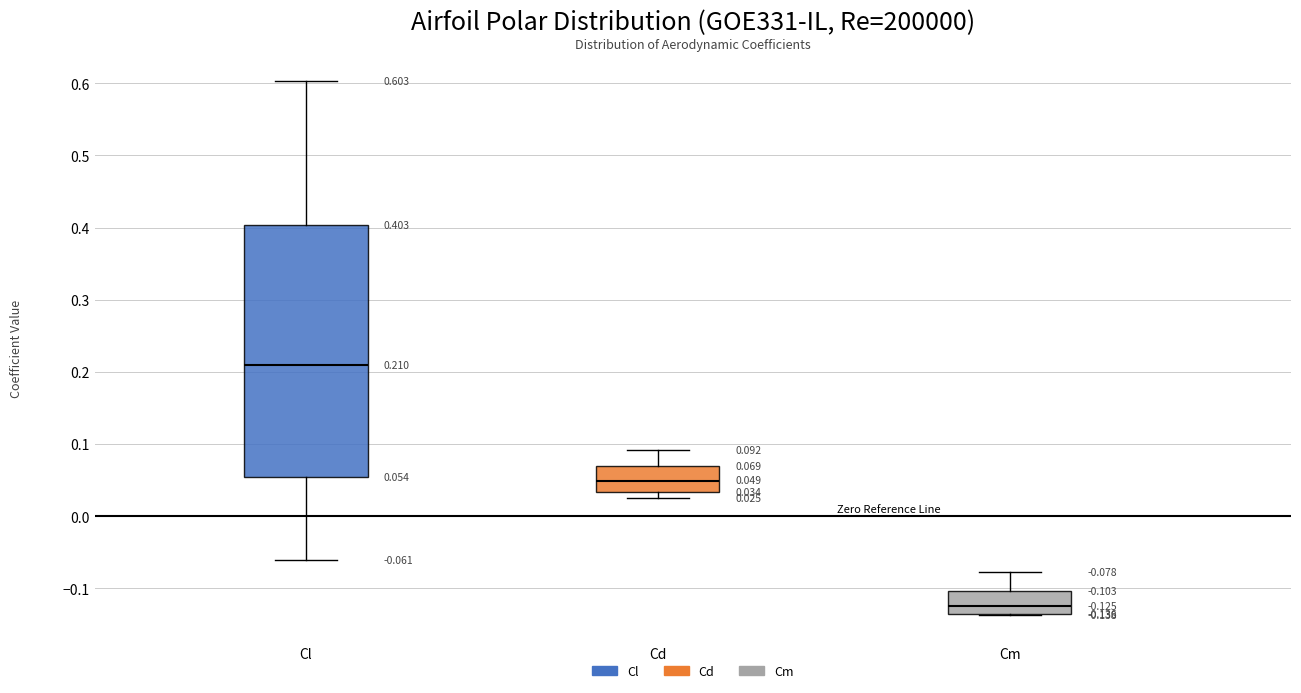

Which box has the lowest median line?

Cm